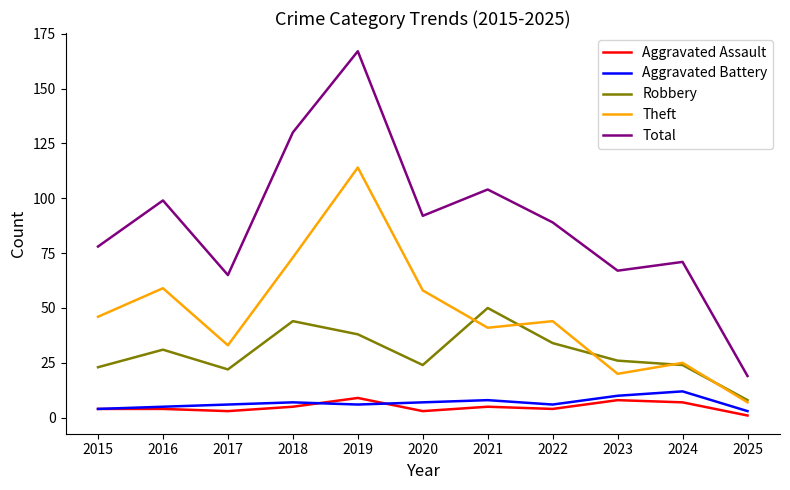

What is the total value across all series at 2016?

198